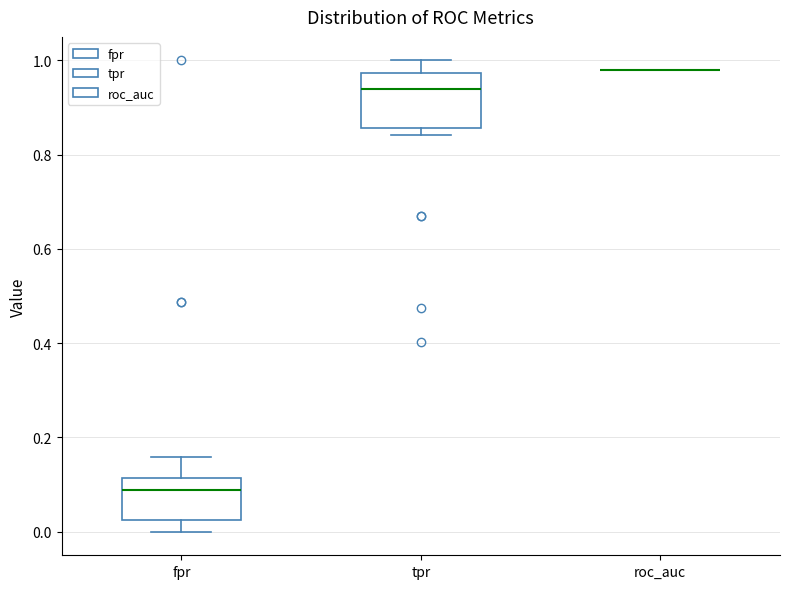

Comparing the boxes themselves (not the whiskers), which one is the tallest?

tpr